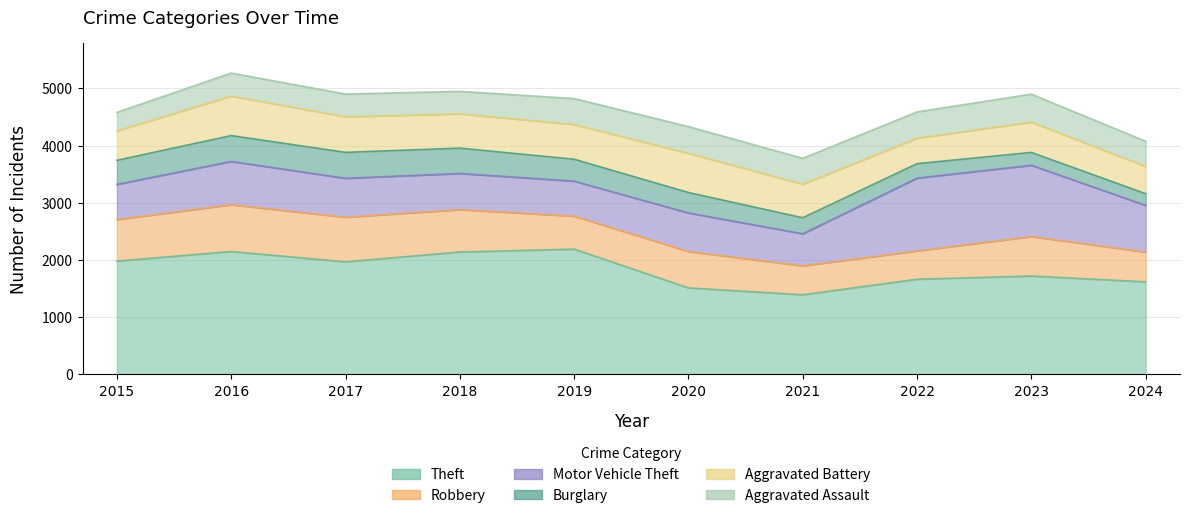

What is the spread (max minus min) of values at 2016?

1746